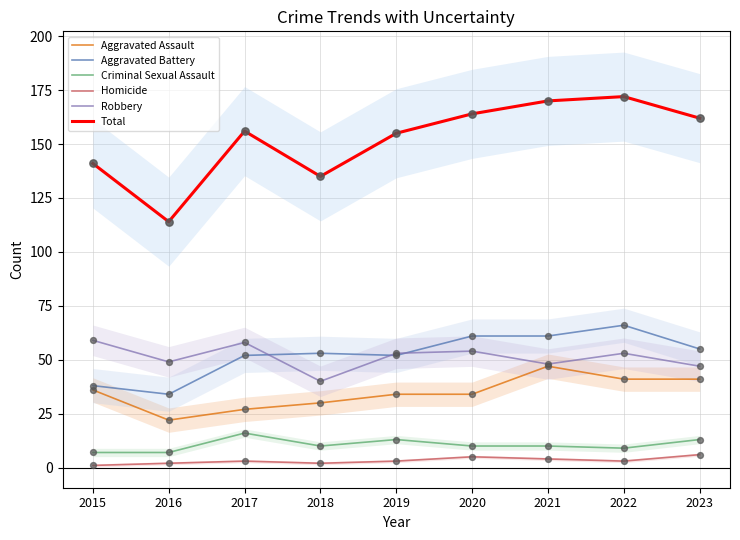

What are all the series names shown in the legend?

Aggravated Assault, Aggravated Battery, Criminal Sexual Assault, Homicide, Robbery, Total